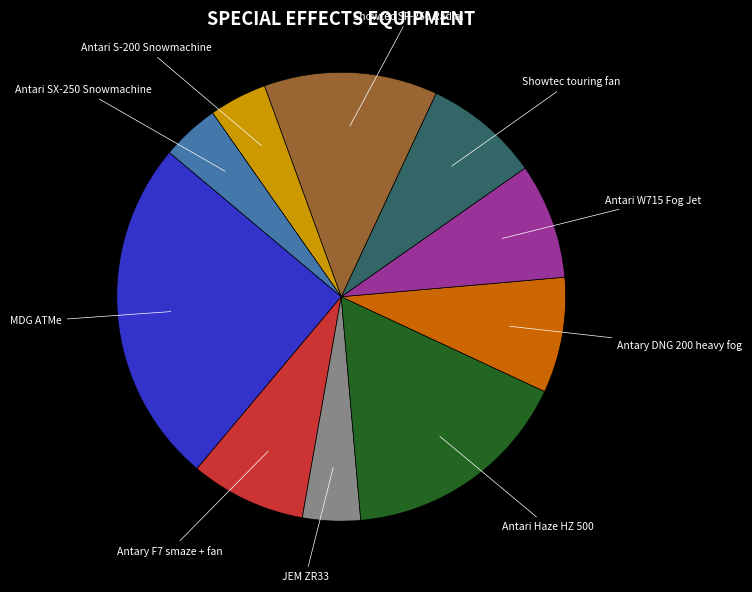

The Antari S-200 Snowmachine slice represents 13% of the pie. True or false?

False